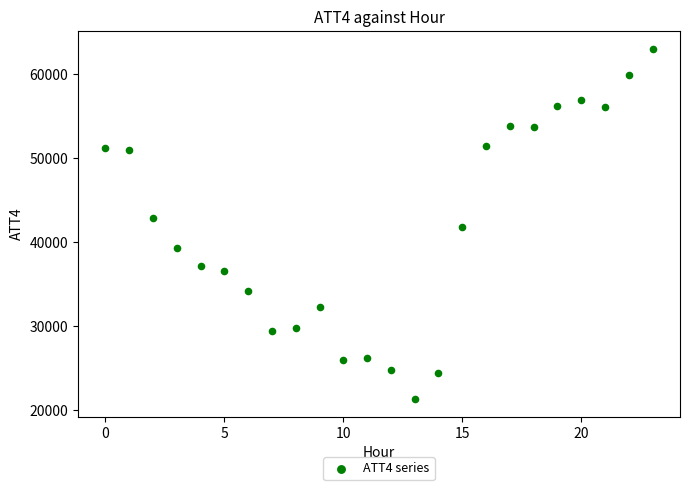

What is the range of Y values (max minus min)?

41700